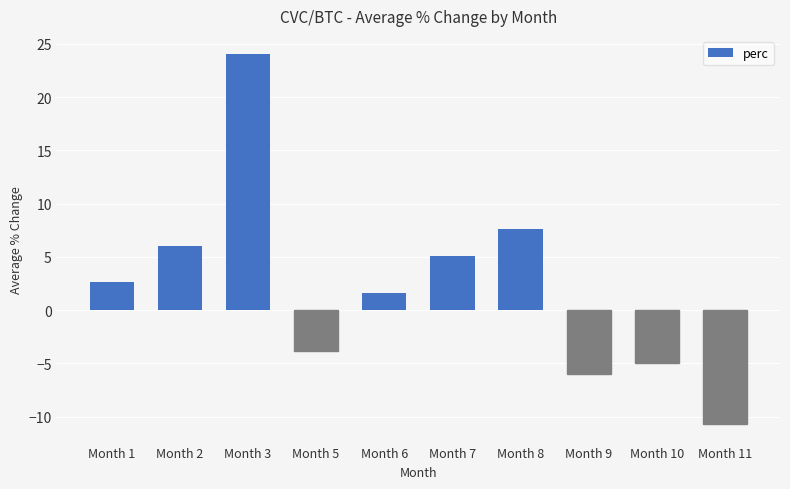

What is the greatest value displayed?

24.0